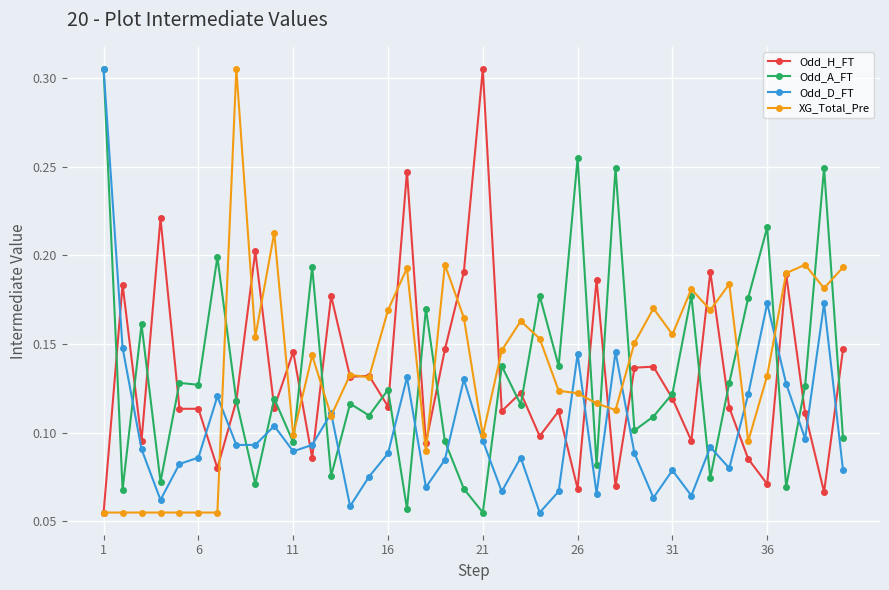

At how many categories does at least one series exceed 0?

40